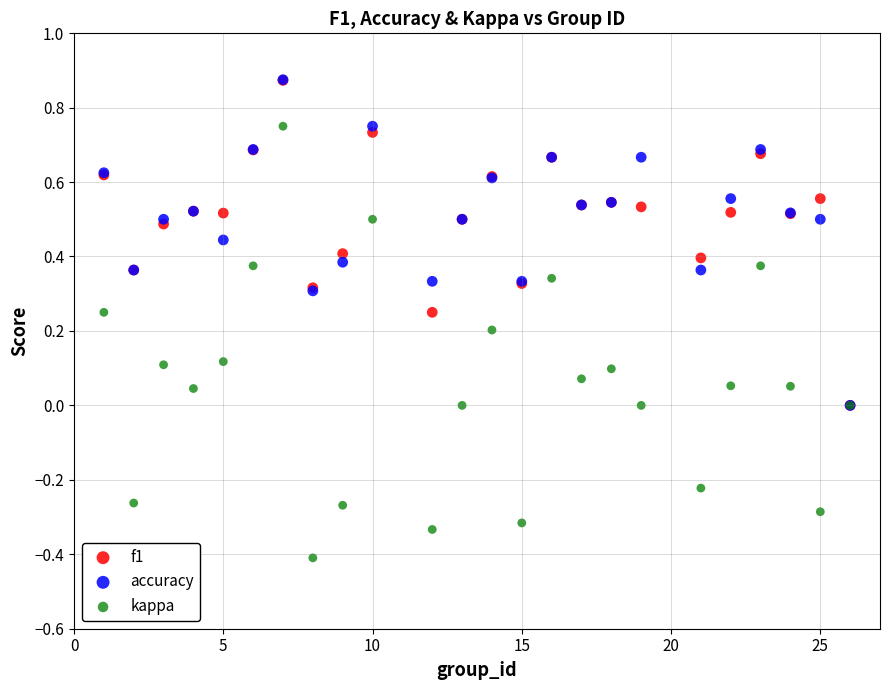

Which series has the largest Y range (max minus min)?

kappa